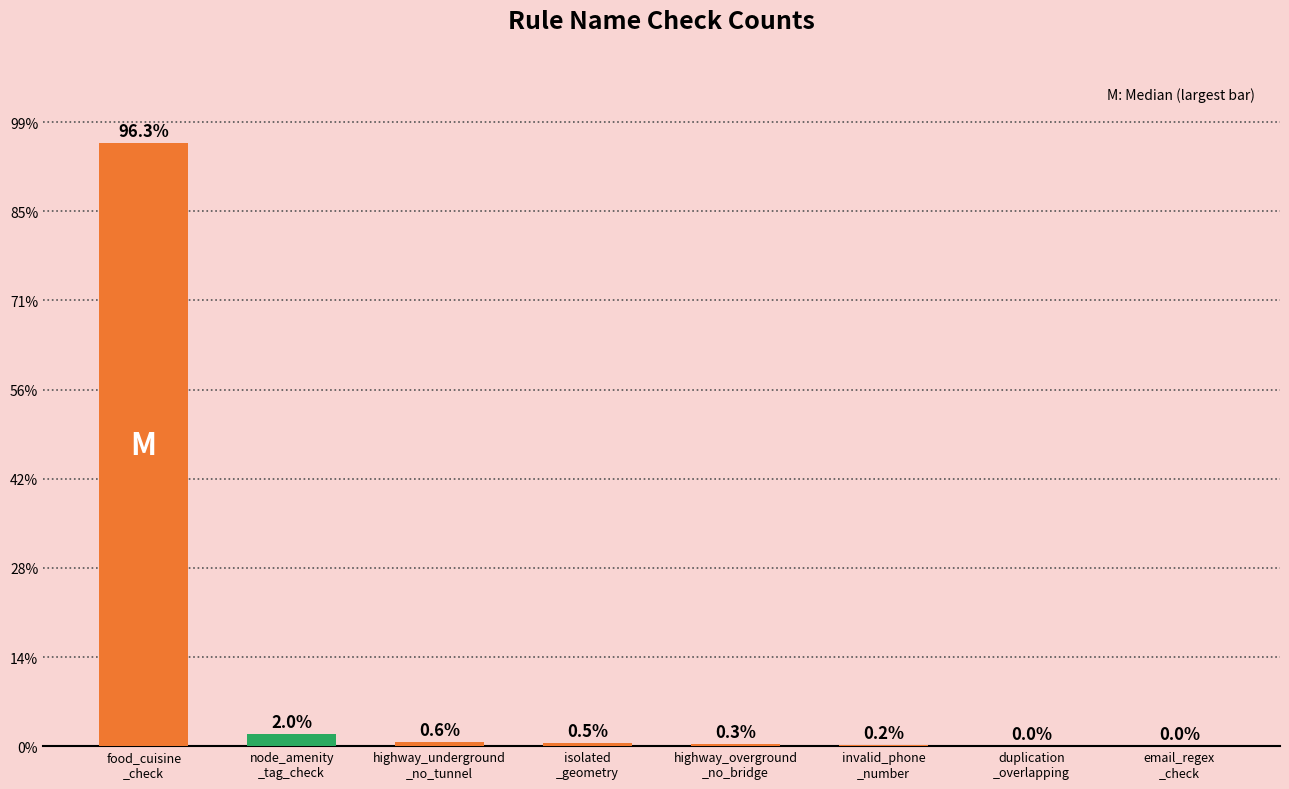

List the labels in order of value, largest first.

food_cuisine
_check, node_amenity
_tag_check, highway_underground
_no_tunnel, isolated
_geometry, highway_overground
_no_bridge, invalid_phone
_number, duplication
_overlapping, email_regex
_check